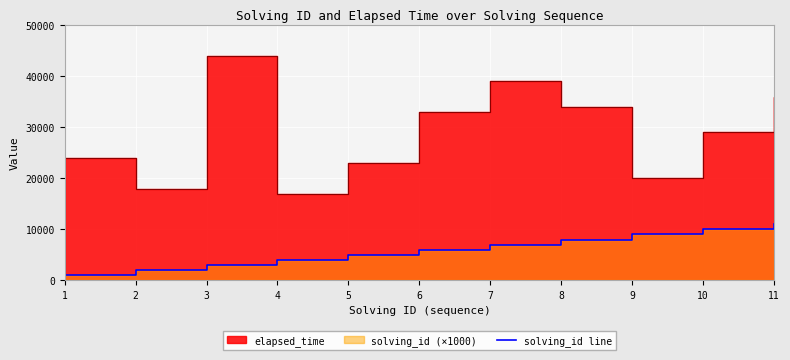

Reading right to left, what are all the values shown in this chart?

11=11000	10=10000	9=9000	8=8000	7=7000	6=6000	5=5000	4=4000	3=3000	2=2000	1=1000